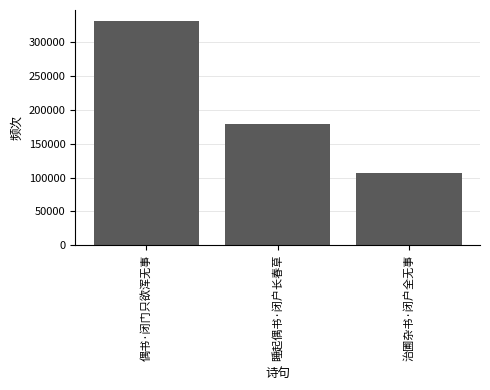

Between 偶书·闭门只欲浑无事 and 睡起偶书·闭户长春草, which is larger?

偶书·闭门只欲浑无事